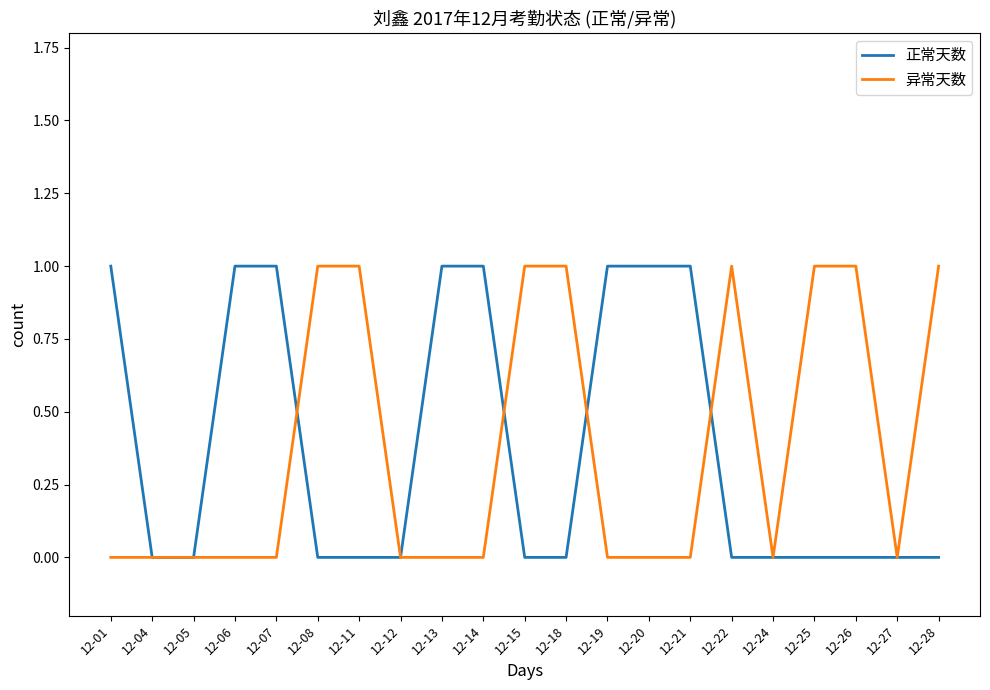

Is it true that 异常天数 equals -1 at 12-07?

False